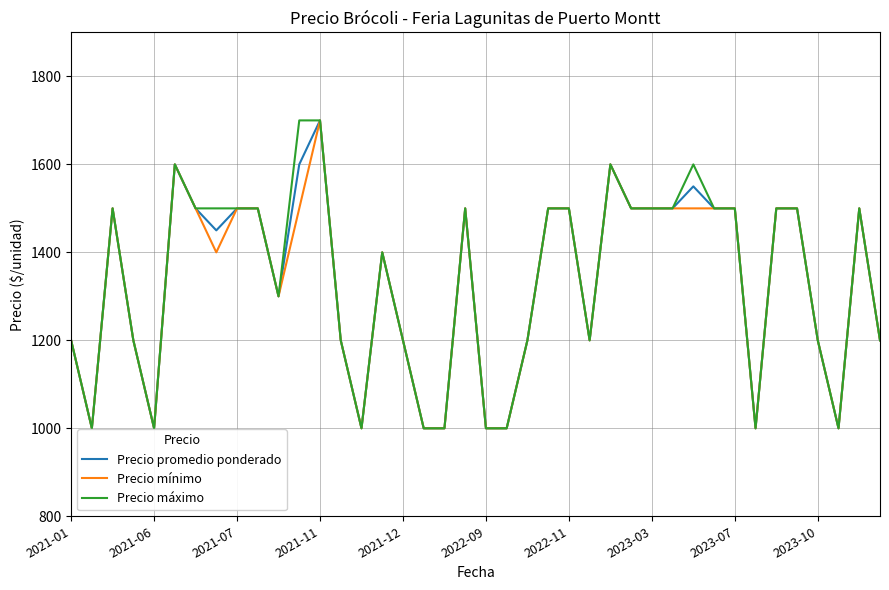

What is the minimum value for Precio promedio ponderado?

1000